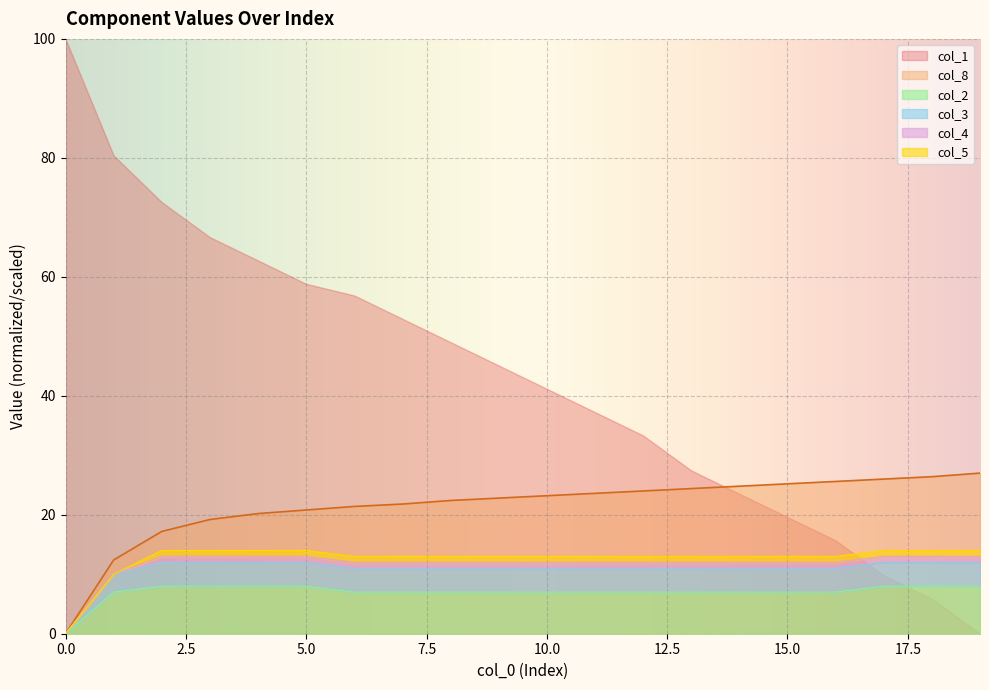

The col_2 series shows 5.2 at 0.0. True or false?

False